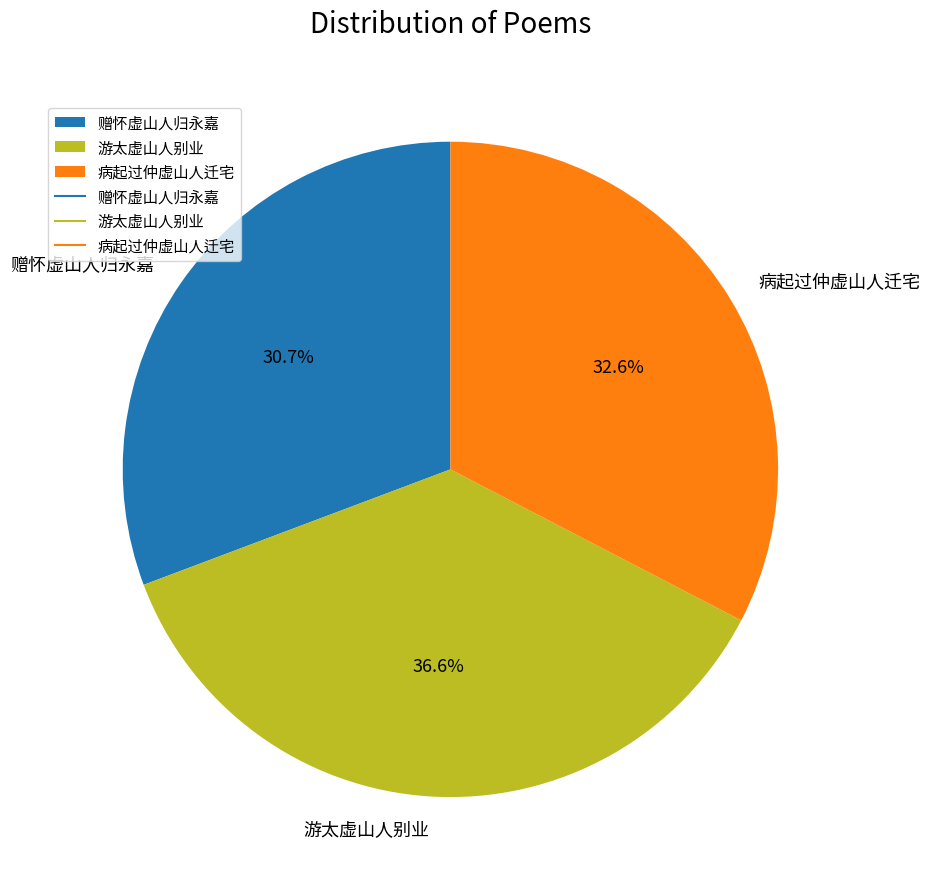

Is it true that 游太虚山人别业 is 37% of the pie?

True